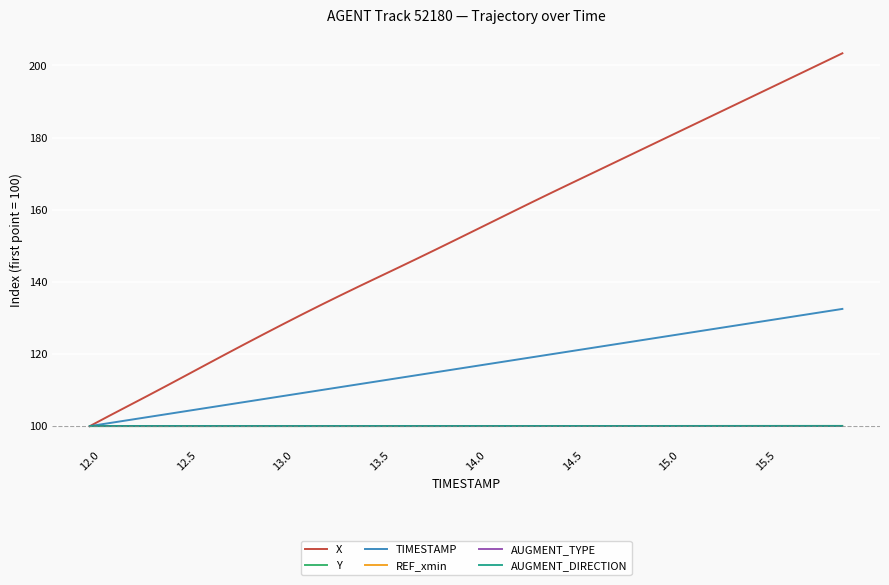

Where is REF_xmin nearest to the value 100?

12.0